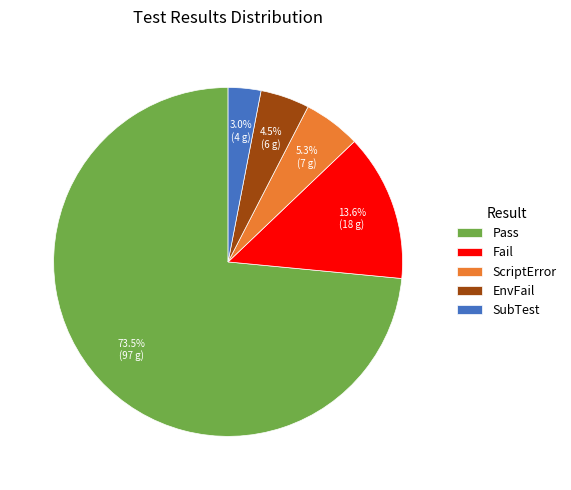

Combined, do EnvFail and ScriptError account for over 50%?

No